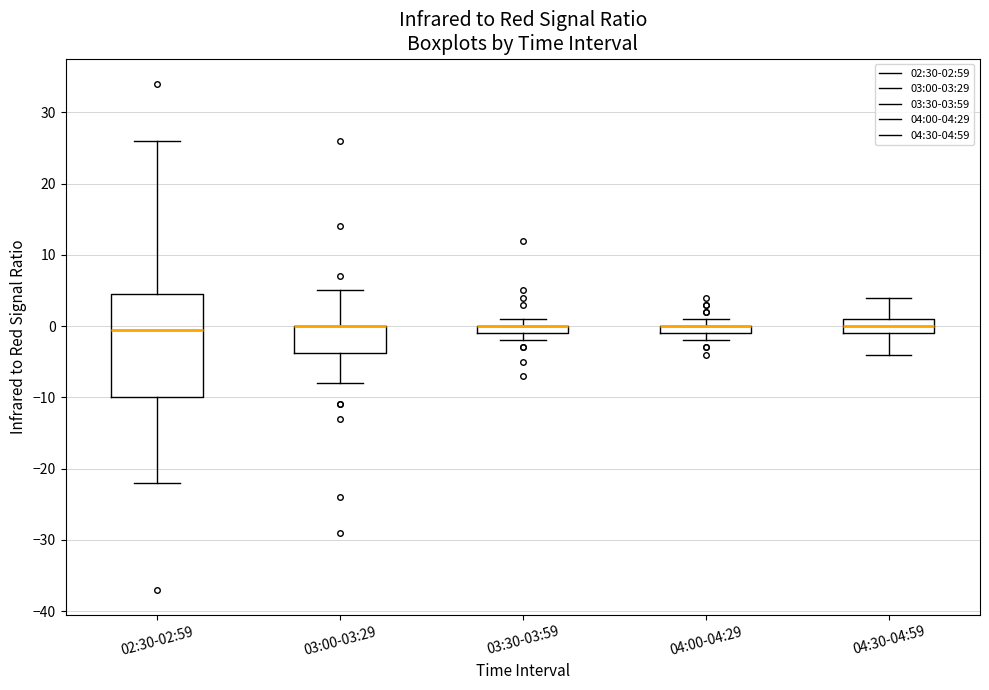

Comparing the boxes themselves (not the whiskers), which one is the tallest?

02:30-02:59